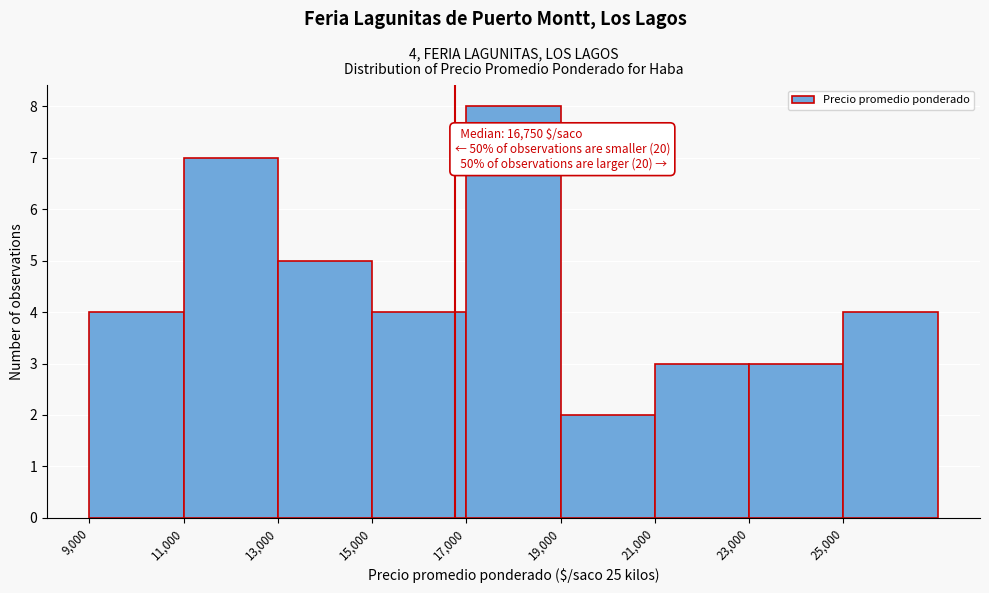

Over which range of the x-axis is the bar tallest?

17000 to 19000